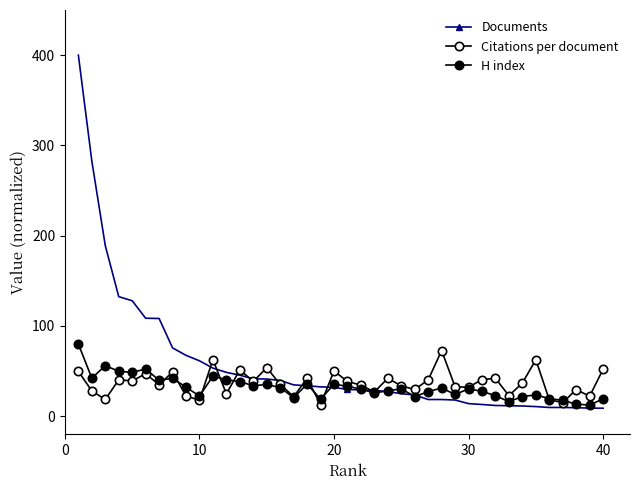

How many values in the Documents series exceed 32?

20